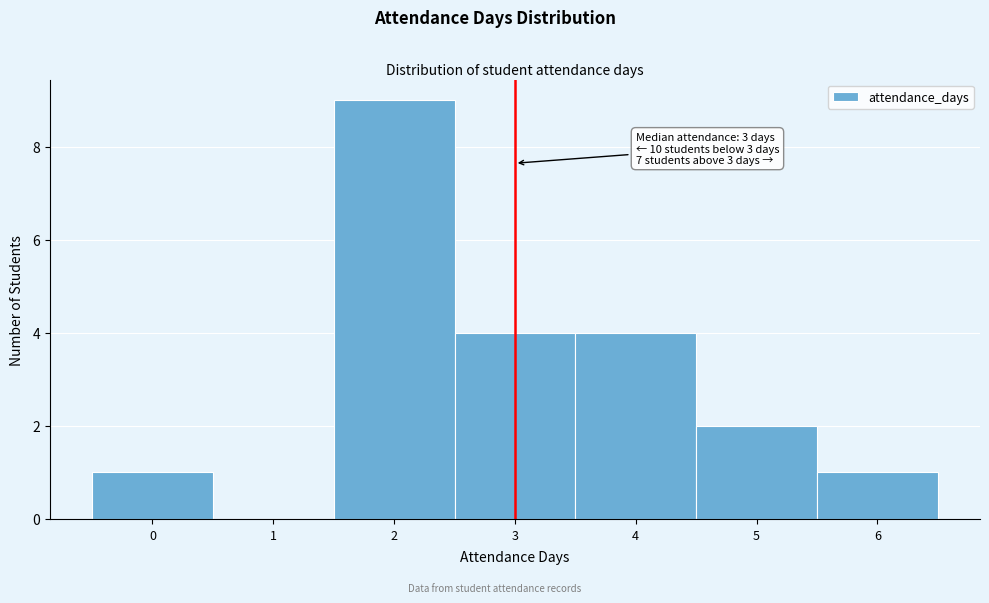

Which range on the x-axis has the tallest bar?

1.5 to 2.5